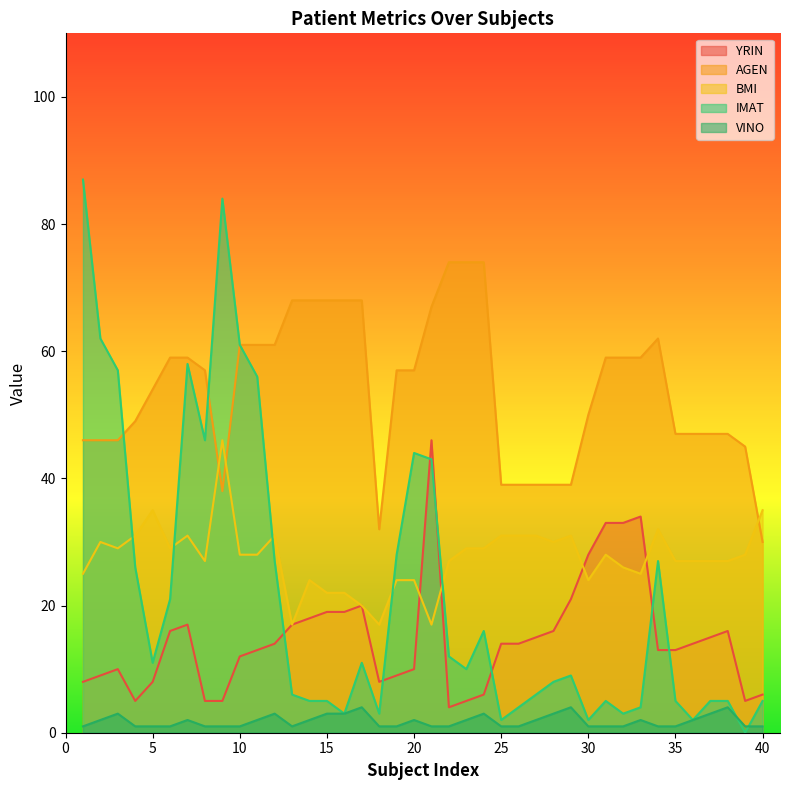

The value of IMAT at 26 is 3. True or false?

False